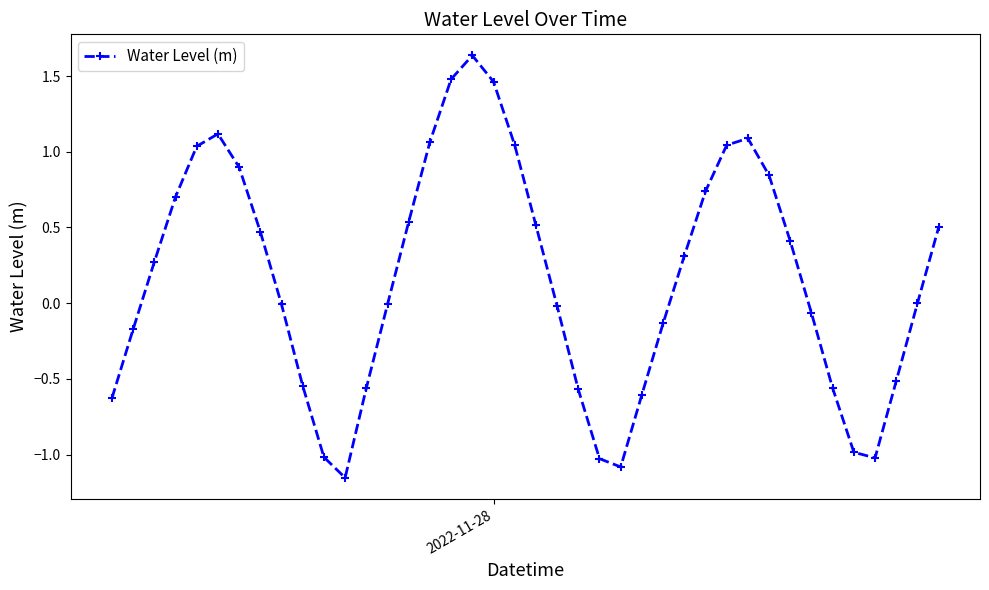

What is the difference between the second highest and minimum values?

2.6